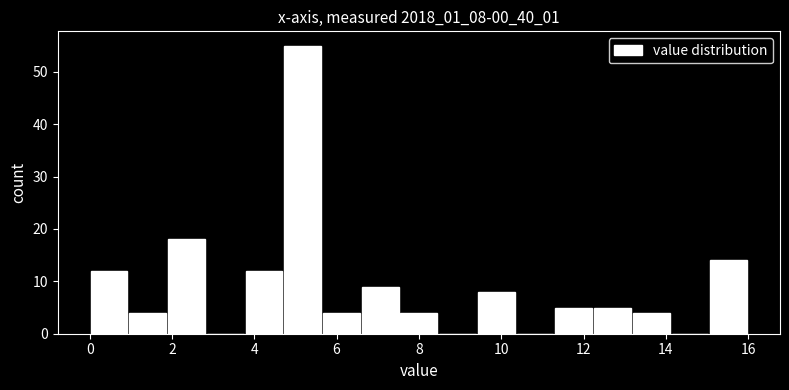

Reading left to right, transcribe this chart: for each bar, give the range it covers on the x-axis and its height. Neither the bar edges nor the heights are printed on the chart, so give them approximately, as read against the axes.

0.0 to 1.0: 12
1.0 to 1.8: 4
1.8 to 2.8: 18
2.8 to 3.8: 0
3.8 to 4.8: 12
4.8 to 5.6: 55
5.6 to 6.6: 4
6.6 to 7.6: 9
7.6 to 8.4: 4
8.4 to 9.4: 0
9.4 to 10.4: 8
10.4 to 11.2: 0
11.2 to 12.2: 5
12.2 to 13.2: 5
13.2 to 14.2: 4
14.2 to 15.0: 0
15.0 to 16.0: 14